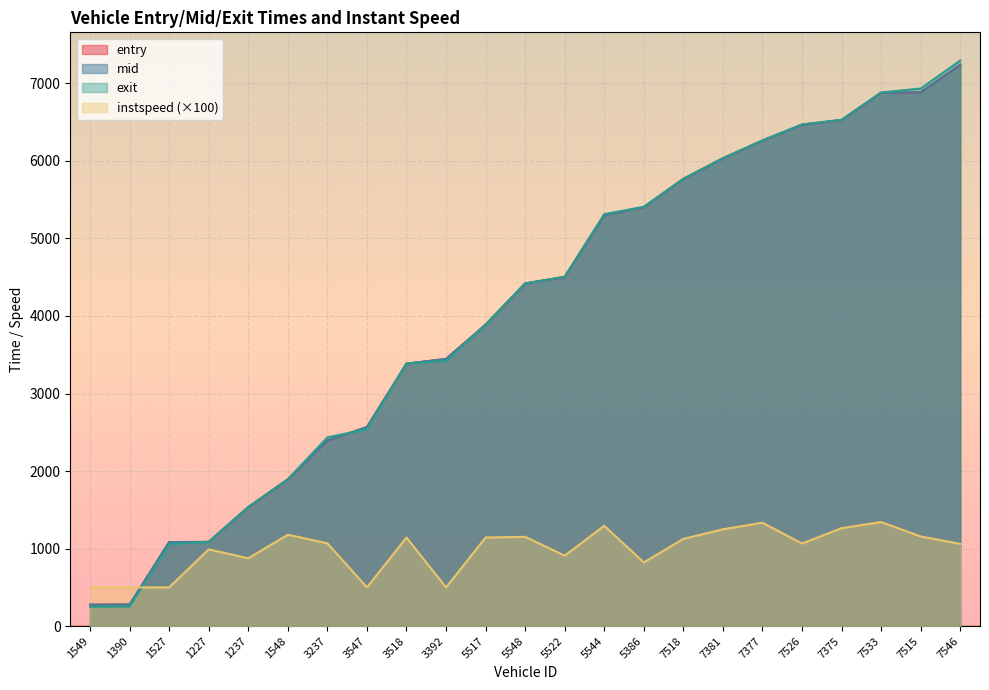

At which category is the sum across all series the highest?

7546